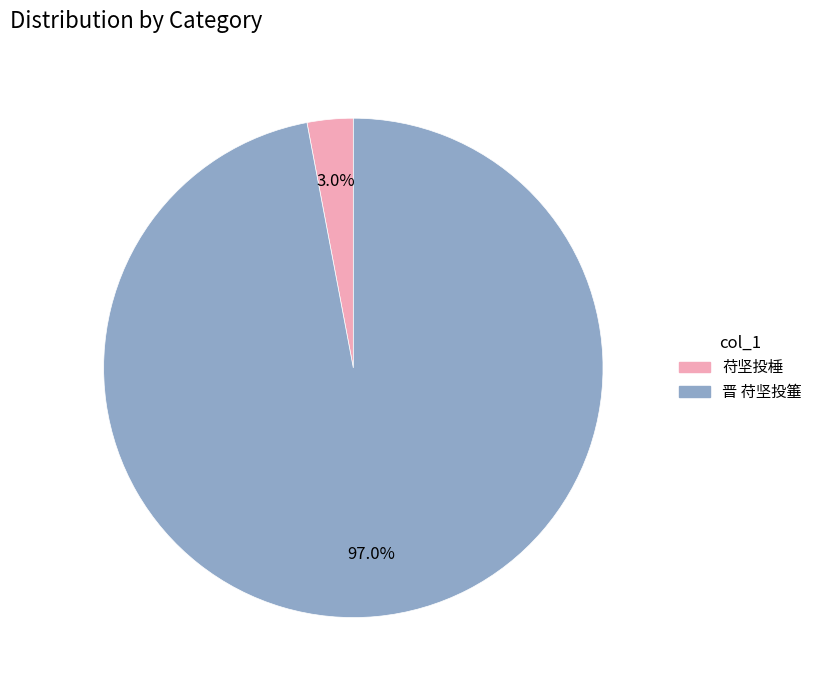

Is the sum of 苻坚投棰 and 晋 苻坚投箠 greater than half?

Yes